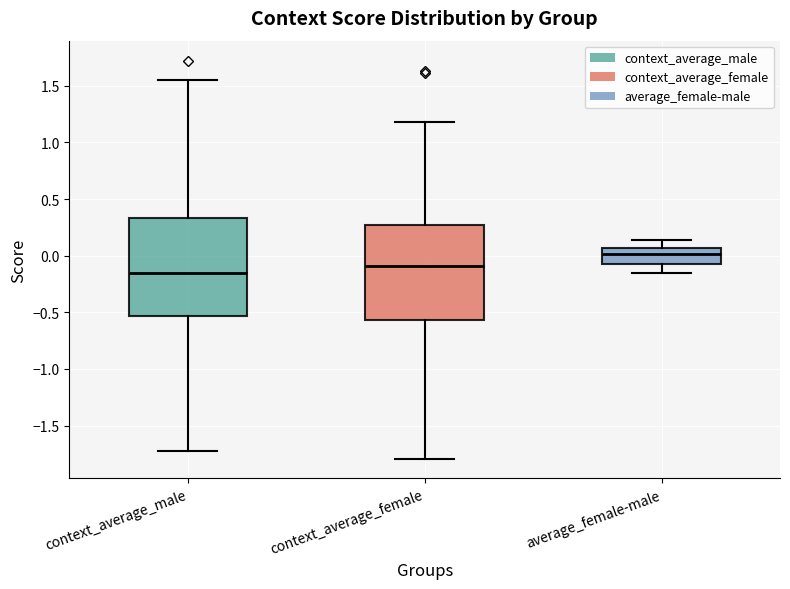

Where does the lower whisker of the box for context_average_male end on the y-axis? The values are not printed on the chart, so give them approximately, as read against the axis.

-1.70